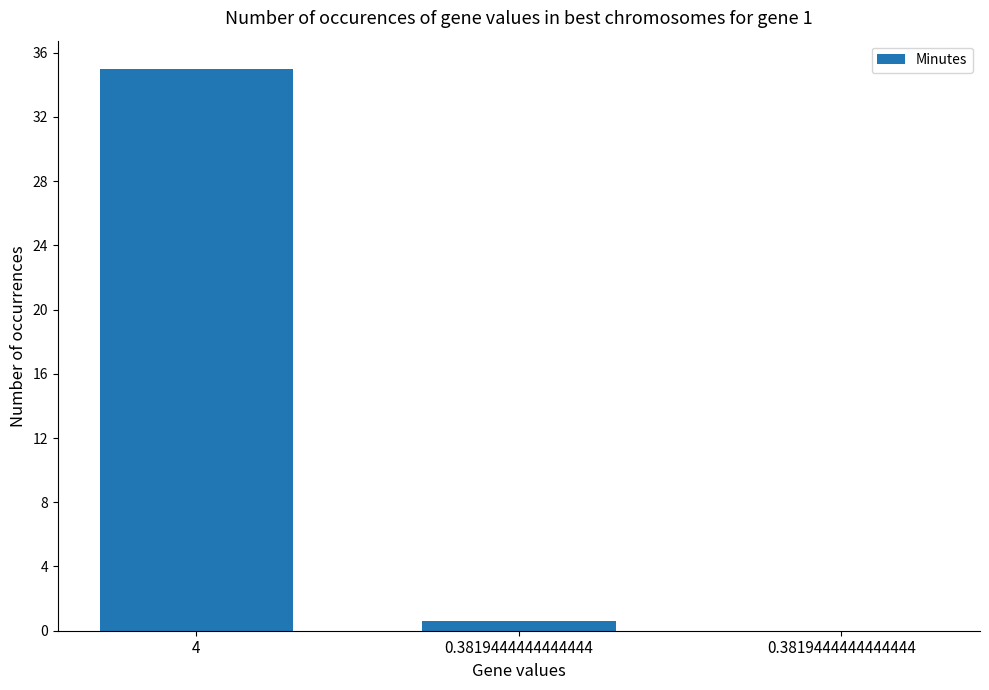

Are the bars grouped side by side (vs. stacked)?

No